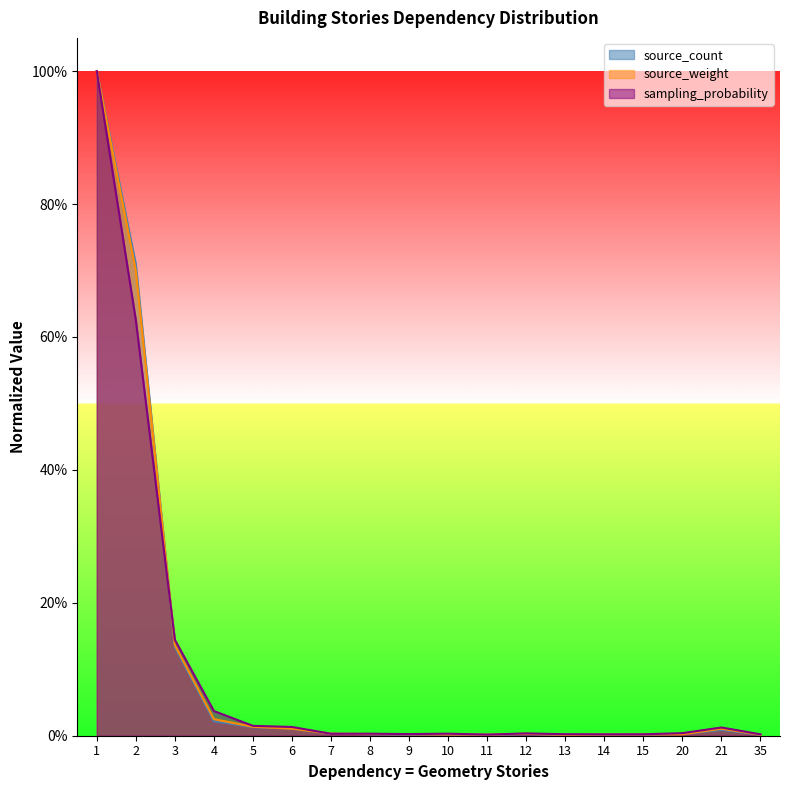

How many times do sampling_probability and source_count cross each other?

3